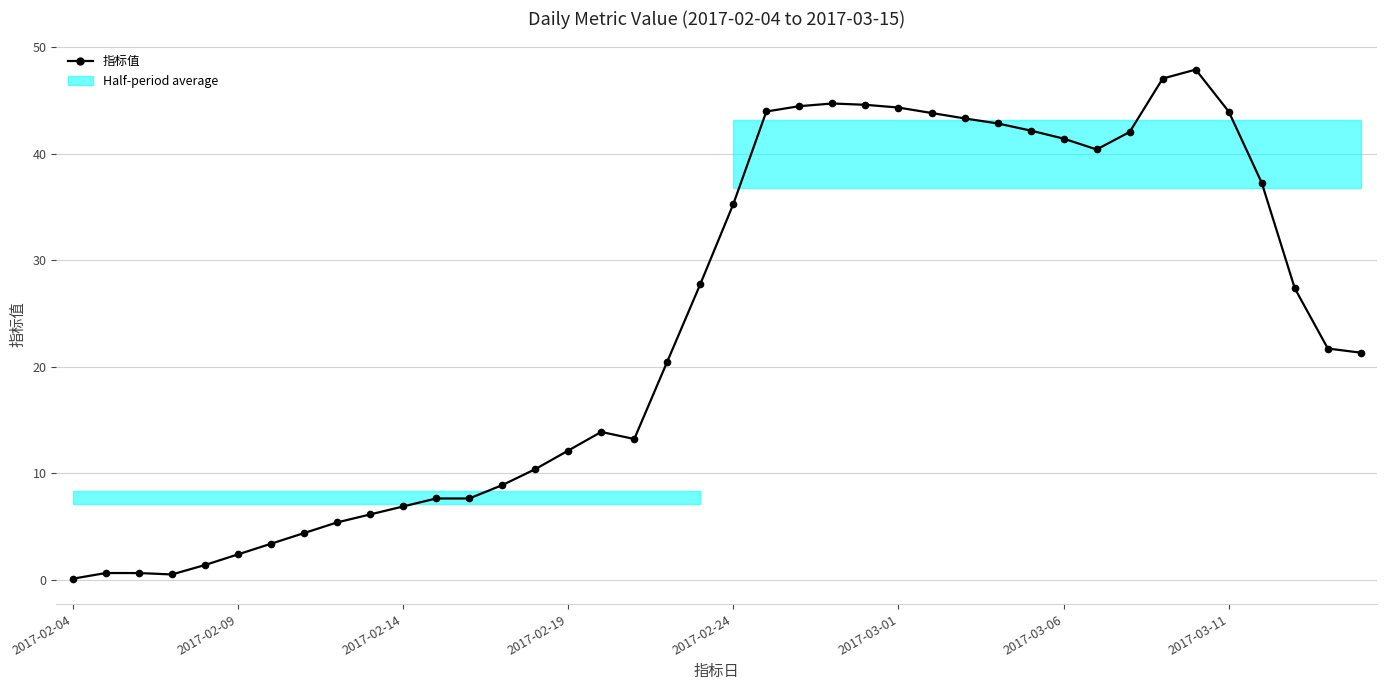

Reading left to right, extract all data points from this chart.

0.1	0.6	0.6	0.5	1.4	2.4	3.4	4.4	5.4	6.1	6.9	7.6	7.6	8.9	10.4	12.1	13.9	13.2	20.5	27.8	35.3	44.0	44.5	44.7	44.6	44.3	43.8	43.3	42.8	42.2	41.4	40.4	42.0	47.1	47.9	44.0	37.3	27.4	21.7	21.3